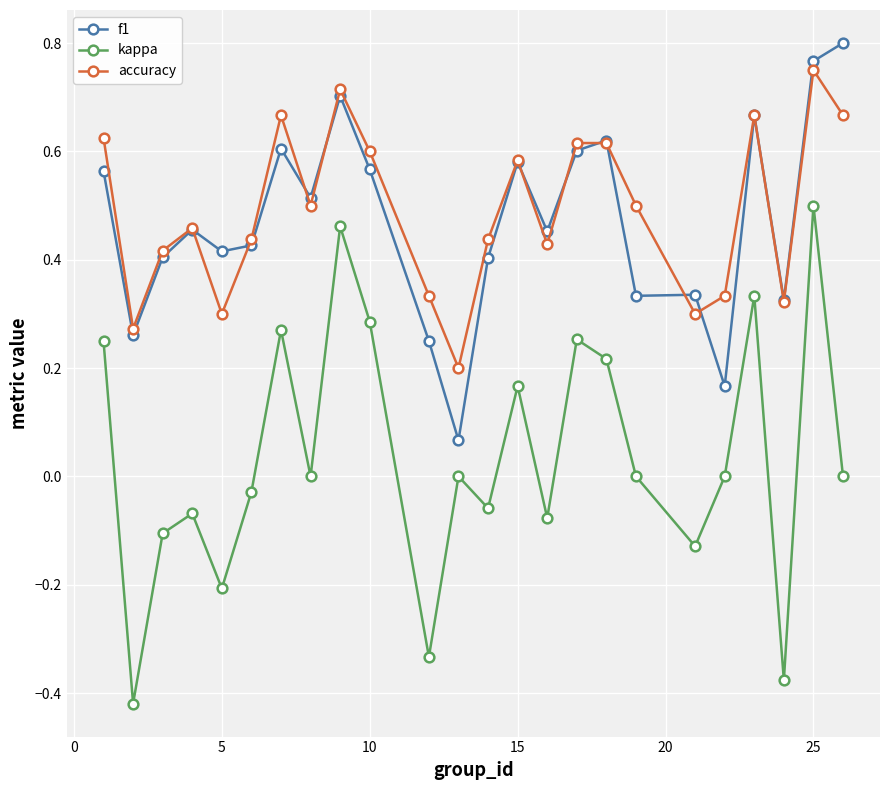

Which series has the largest range (max minus min)?

kappa